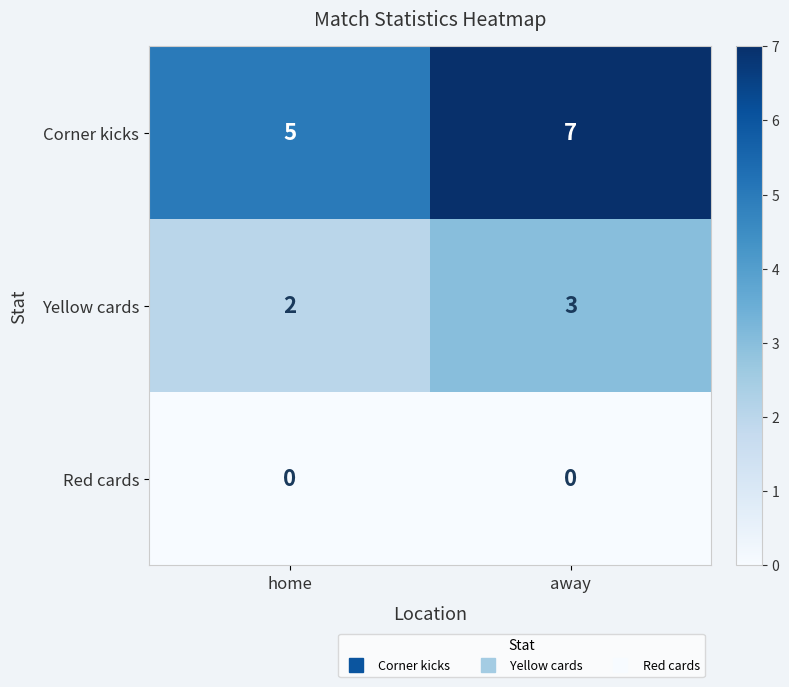

At which category is the sum across all series the highest?

away